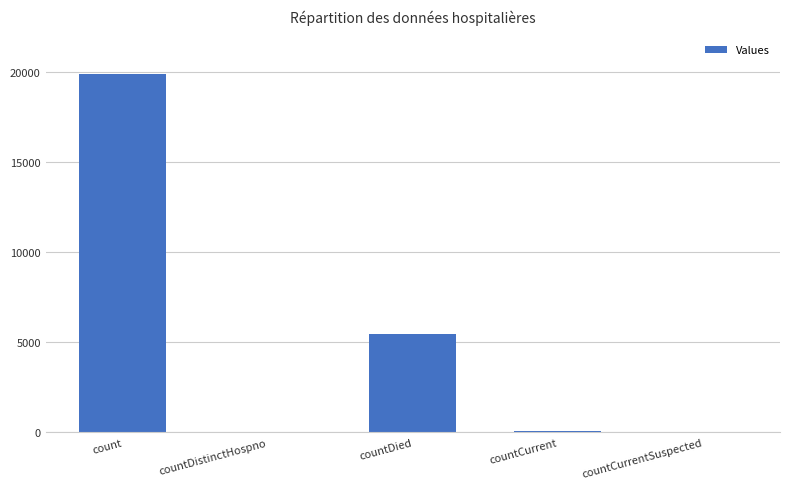

What is the maximum value shown in the chart?

19854